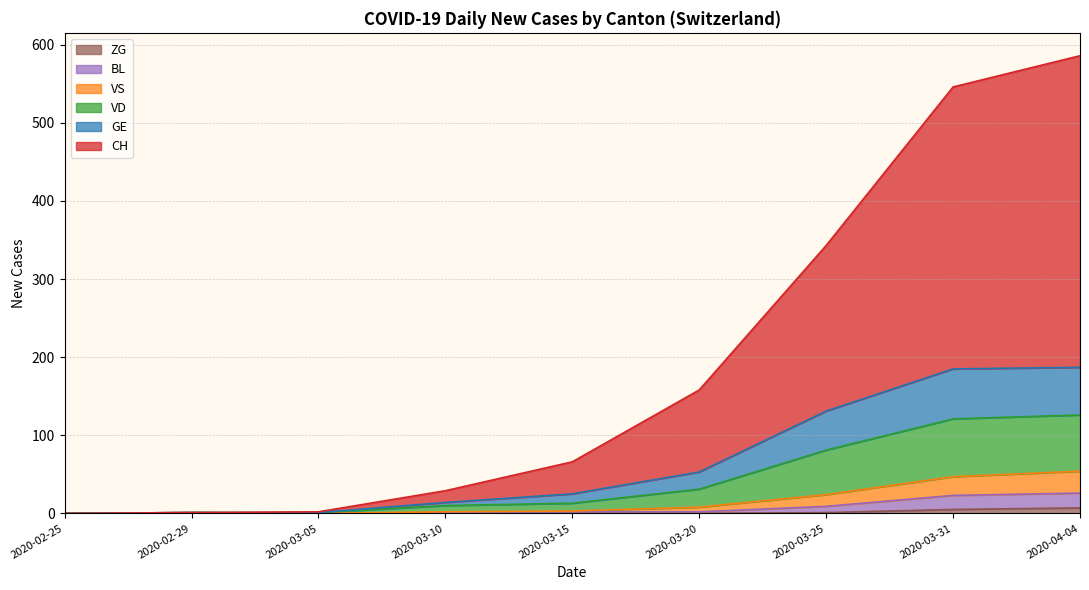

Reading left to right, extract all data points from this chart.

CH: 2020-02-25=0	2020-02-29=1	2020-03-05=2	2020-03-10=29	2020-03-15=66	2020-03-20=158	2020-03-25=343	2020-03-31=546	2020-04-04=586
GE: 2020-02-25=0	2020-02-29=1	2020-03-05=1	2020-03-10=14	2020-03-15=25	2020-03-20=53	2020-03-25=131	2020-03-31=185	2020-04-04=187
VD: 2020-02-25=0	2020-02-29=1	2020-03-05=1	2020-03-10=10	2020-03-15=13	2020-03-20=31	2020-03-25=81	2020-03-31=121	2020-04-04=126
VS: 2020-02-25=0	2020-02-29=1	2020-03-05=0	2020-03-10=2	2020-03-15=3	2020-03-20=8	2020-03-25=24	2020-03-31=47	2020-04-04=54
BL: 2020-02-25=0	2020-02-29=1	2020-03-05=0	2020-03-10=1	2020-03-15=2	2020-03-20=2	2020-03-25=9	2020-03-31=23	2020-04-04=26
ZG: 2020-02-25=0	2020-02-29=1	2020-03-05=0	2020-03-10=0	2020-03-15=0	2020-03-20=0	2020-03-25=1	2020-03-31=5	2020-04-04=7